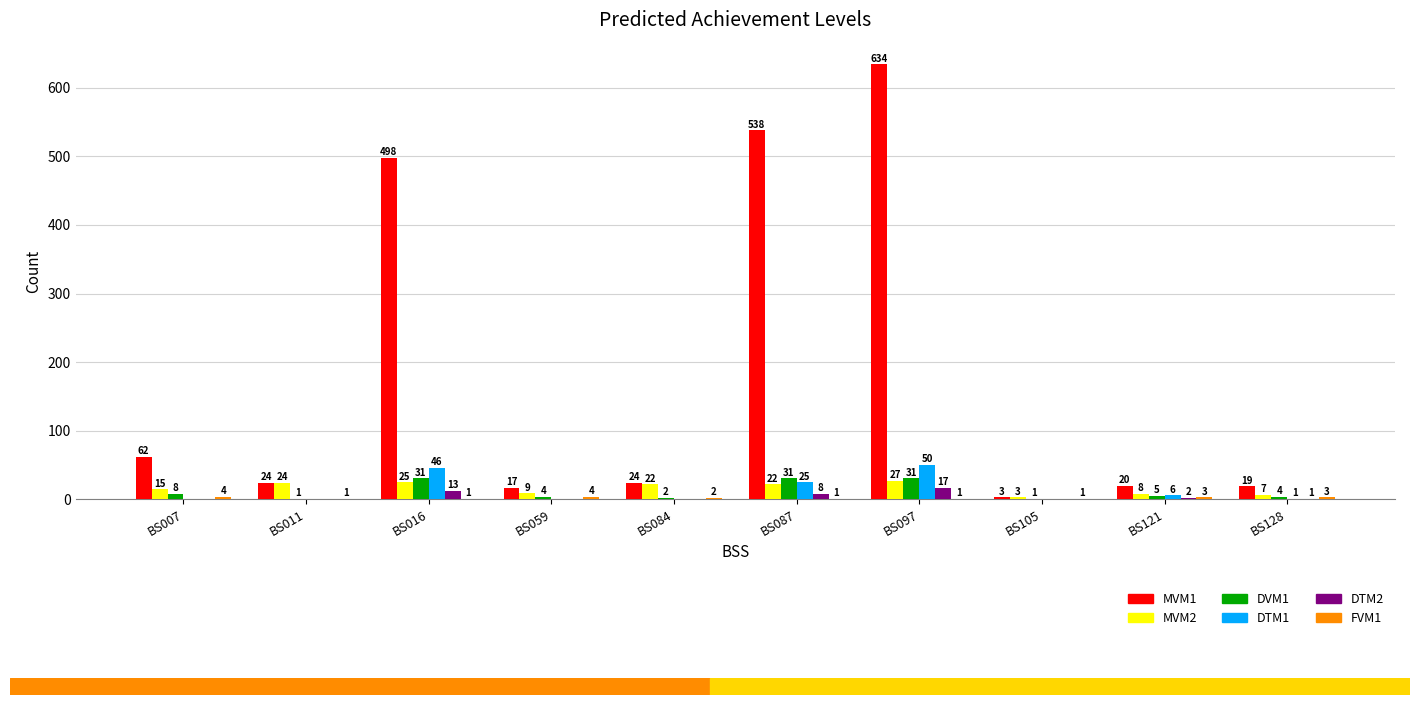

Which label corresponds to the largest value in the chart?

BS097